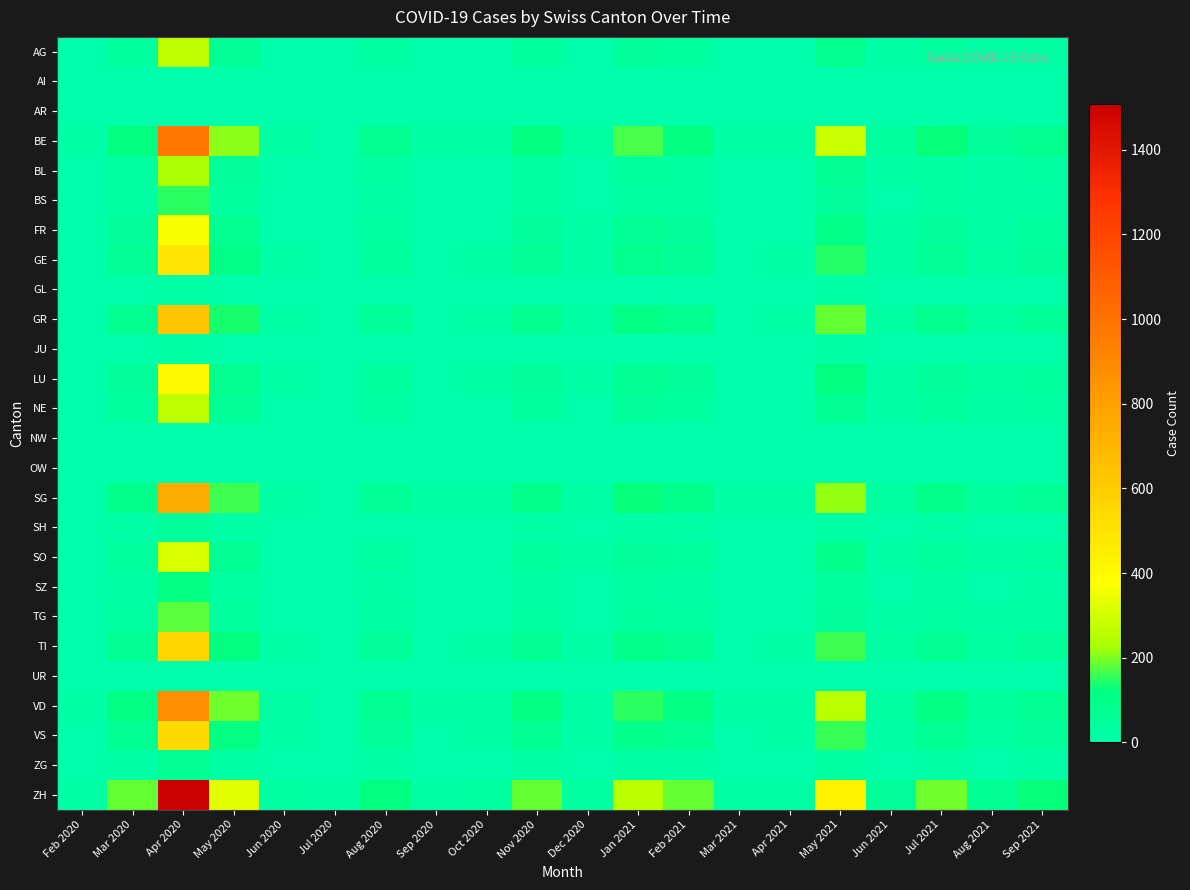

Which has a higher value, Jun 2020 or Jun 2021?

Jun 2021